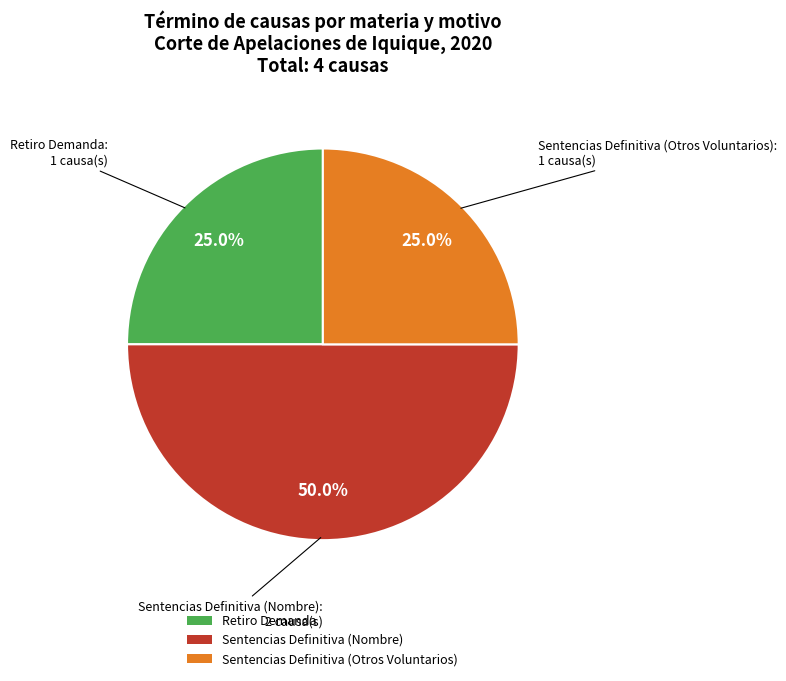

How many slices are in this pie chart?

3